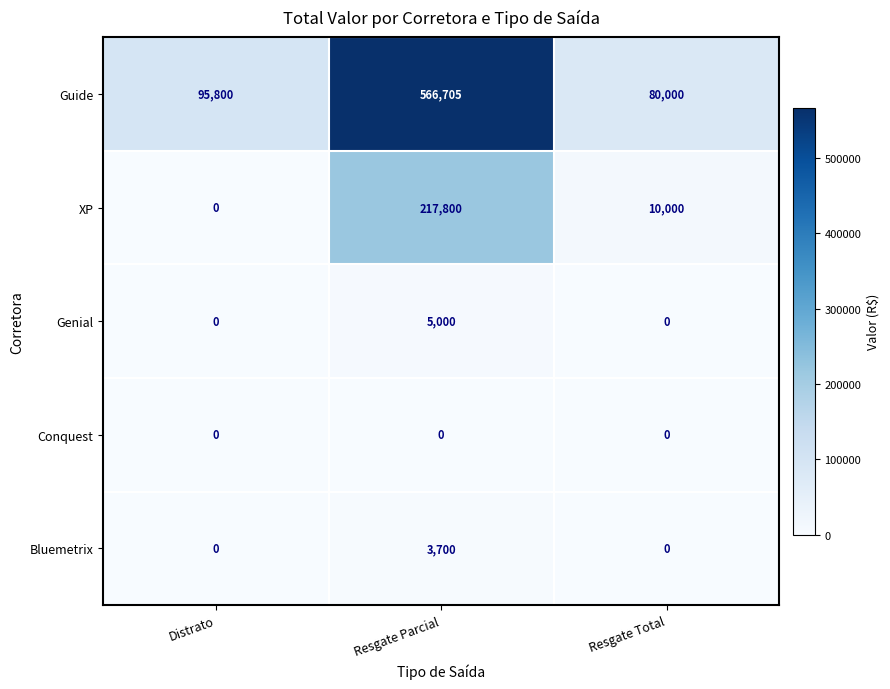

Rank the series by their maximum value, from lowest to highest.

Conquest, Bluemetrix, Genial, XP, Guide